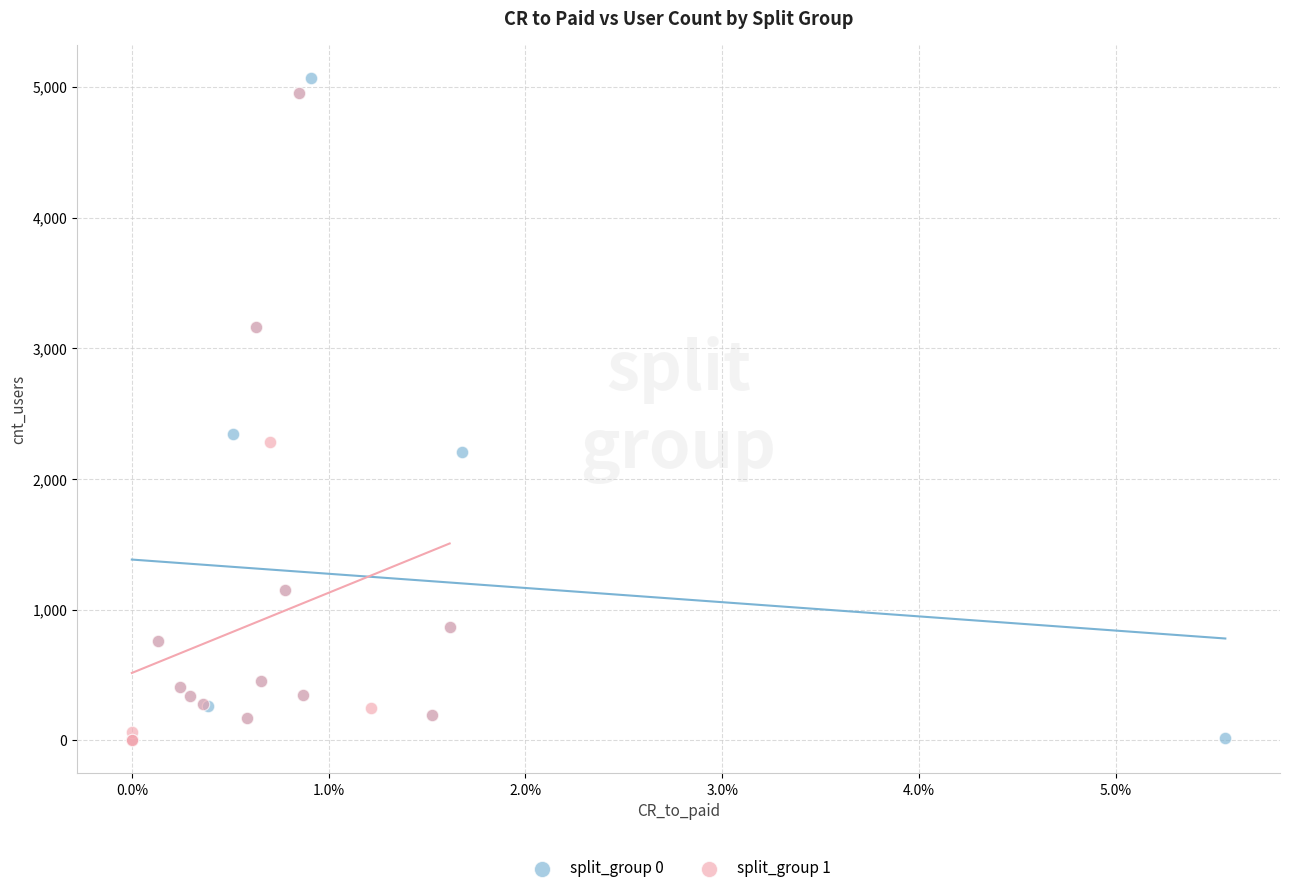

Which series has the largest Y range (max minus min)?

split_group 0